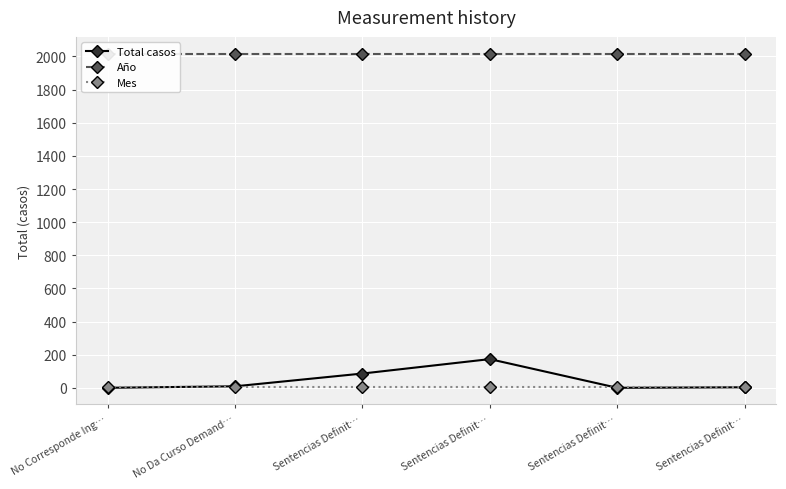

What is the label of the 4th point from the left?

Sentencias Definit…